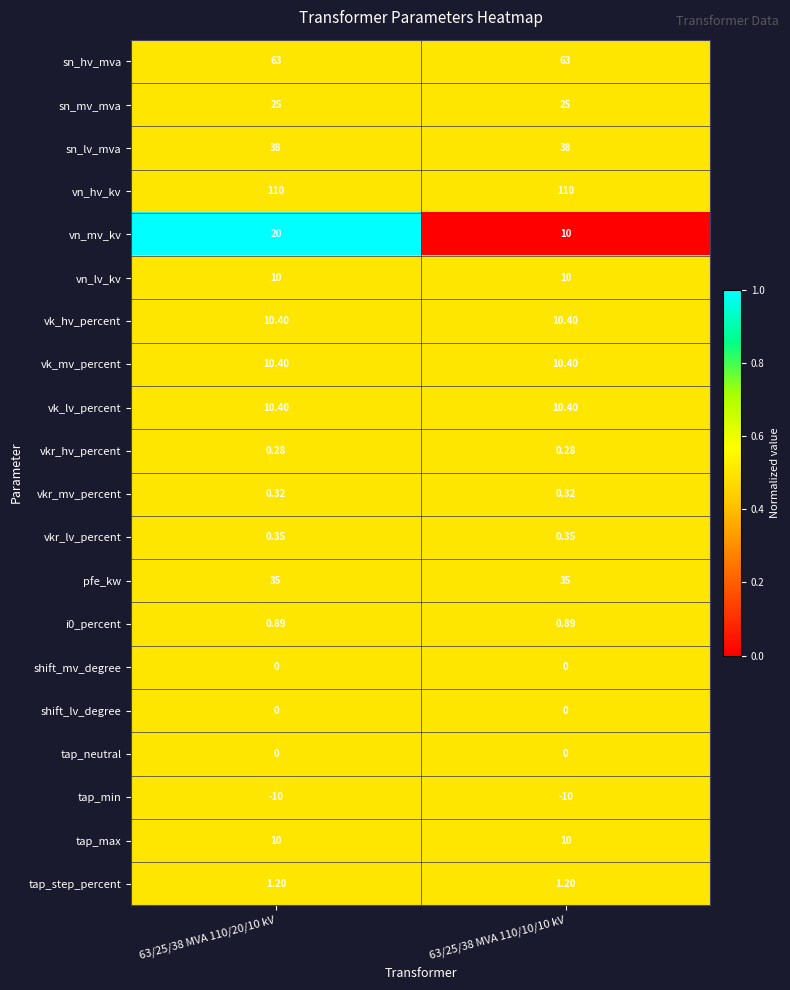

What is the maximum value shown in the chart?

110.0